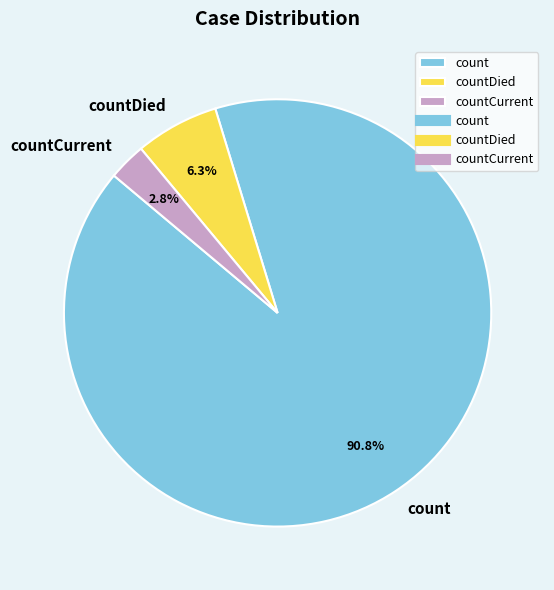

What percentage do countCurrent and count together represent?

93.7%